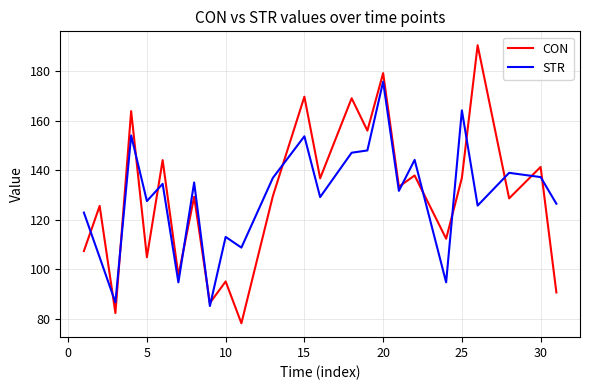

At how many categories does at least one series exceed 121?

19